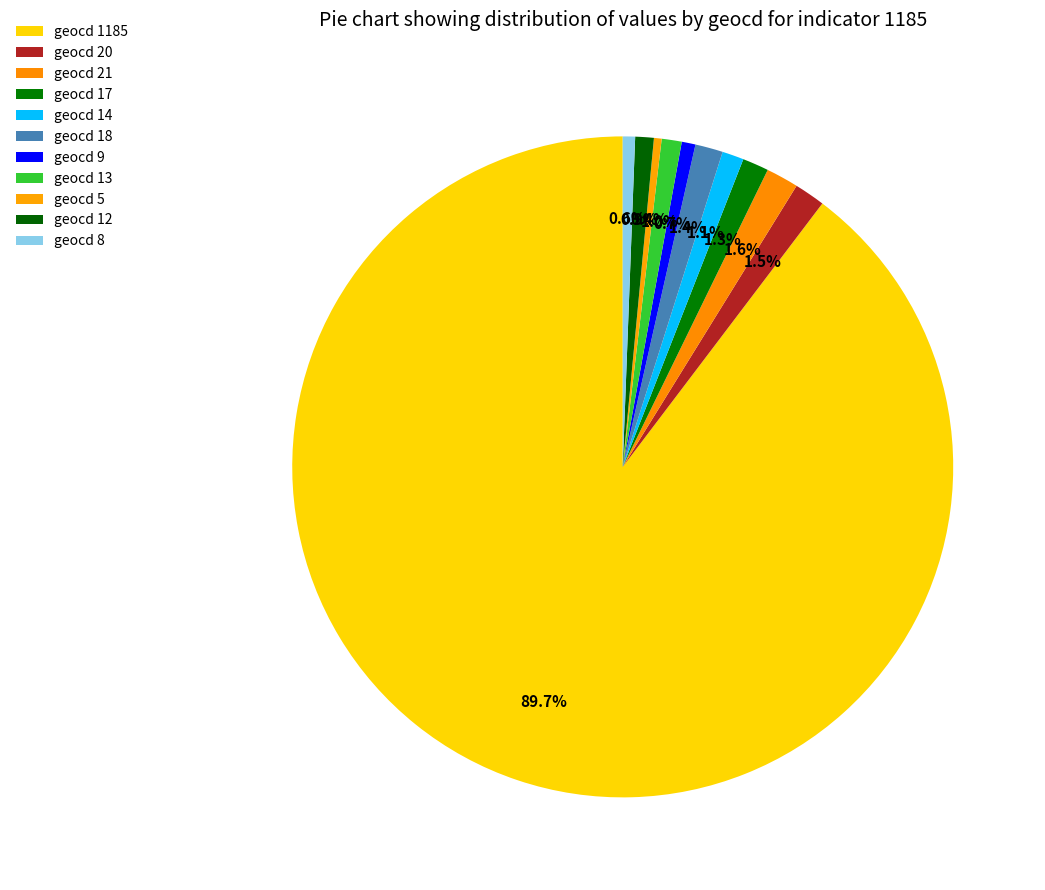

How many slices are in this pie chart?

11